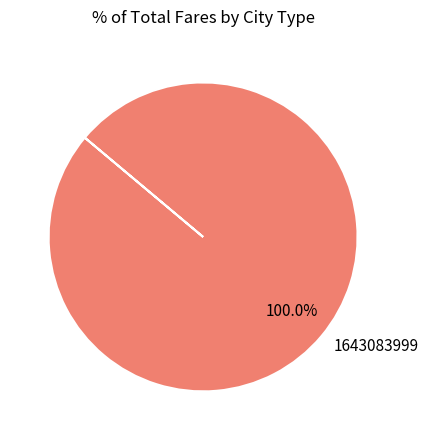

Is it true that 1643083999 is 95% of the pie?

False